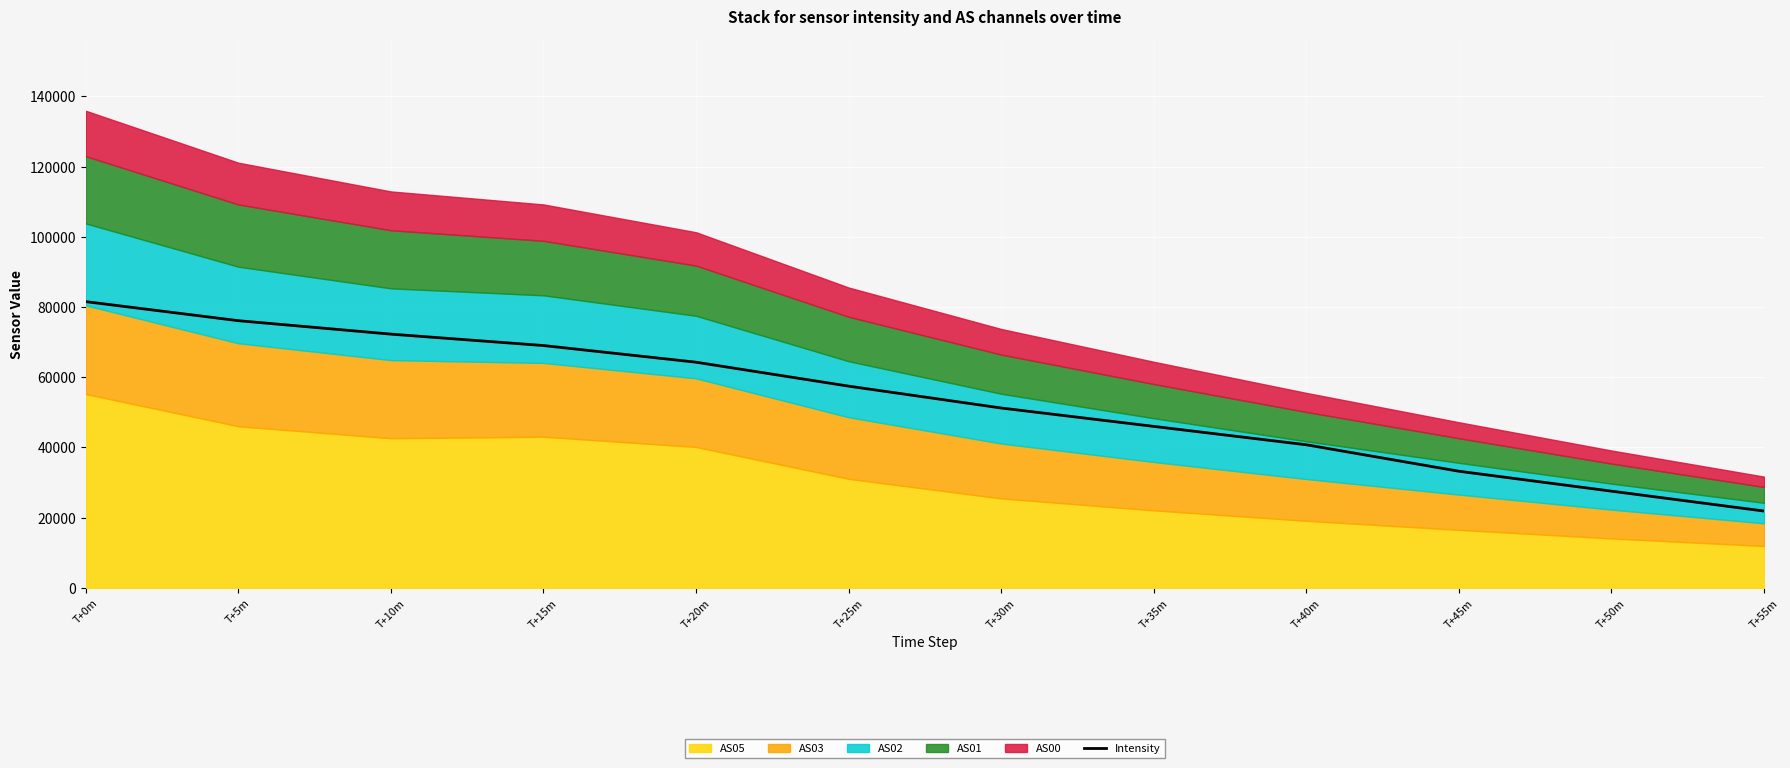

What is the maximum value shown in the chart?

81529.2